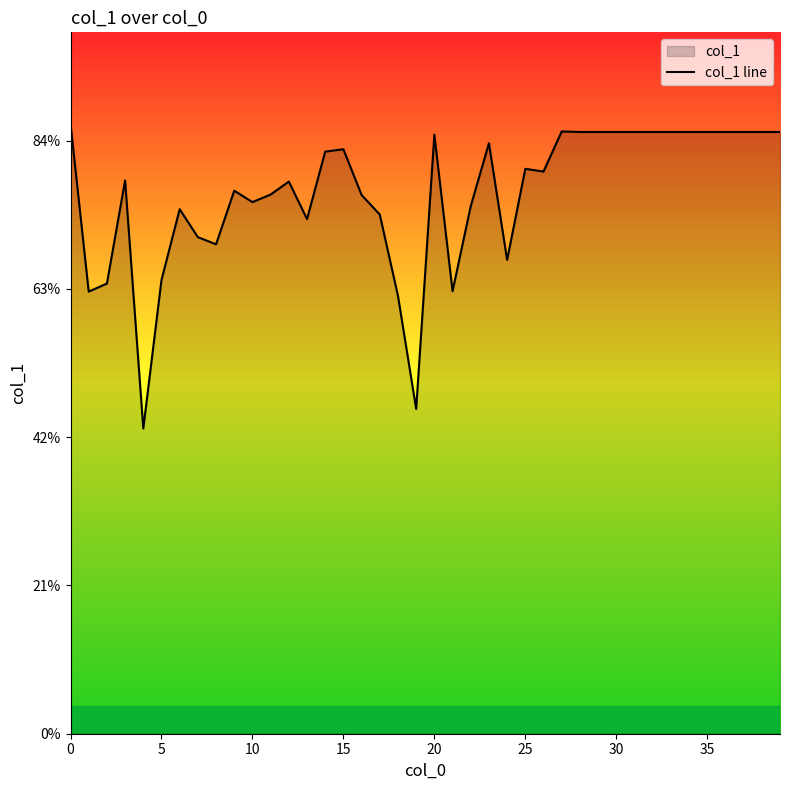

Is it true that the value at 9 is 7325?

True